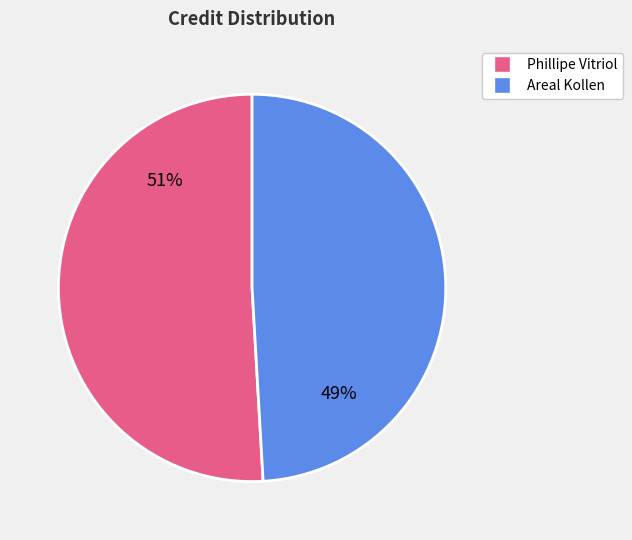

Which category has the smallest portion of the pie?

Areal Kollen